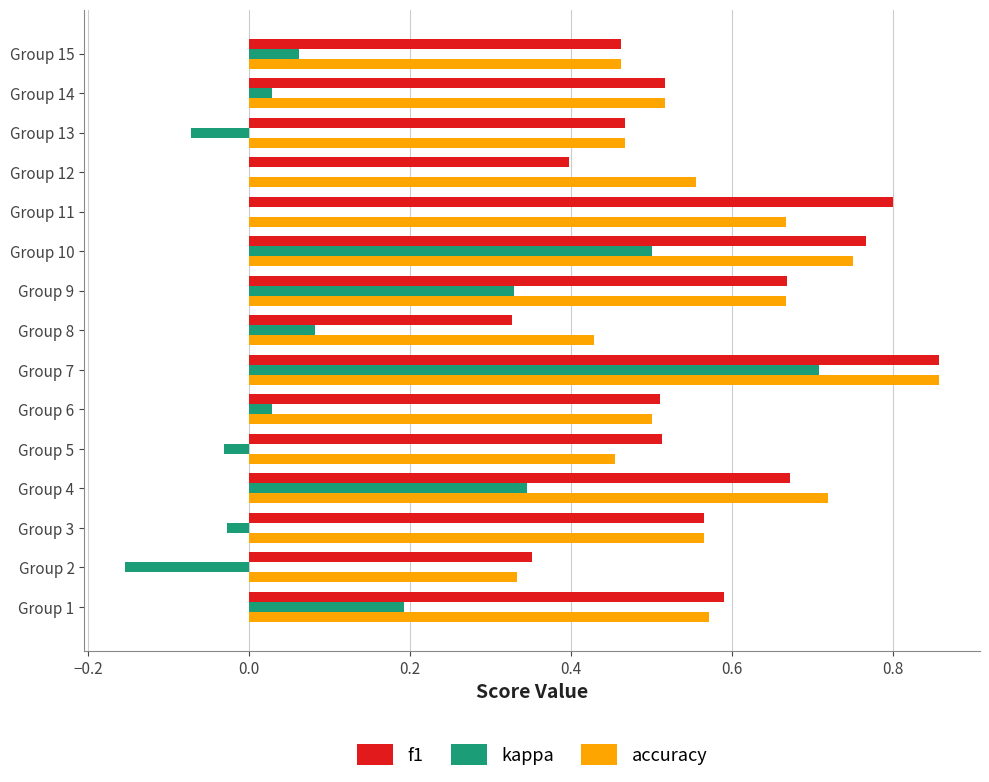

Where is accuracy nearest to the value 0?

Group 2